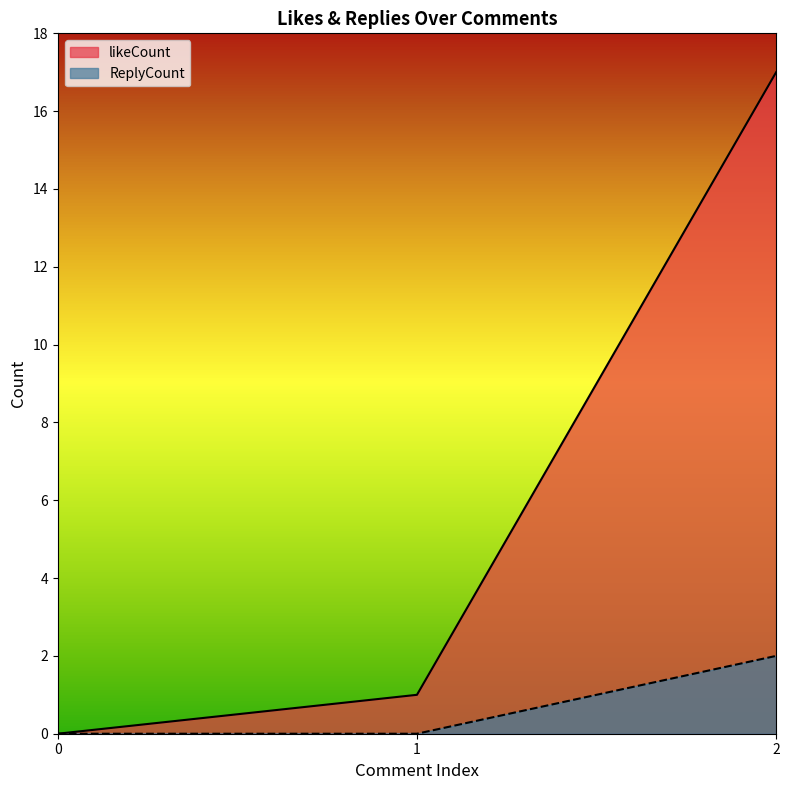

At how many categories does at least one series exceed 6?

1